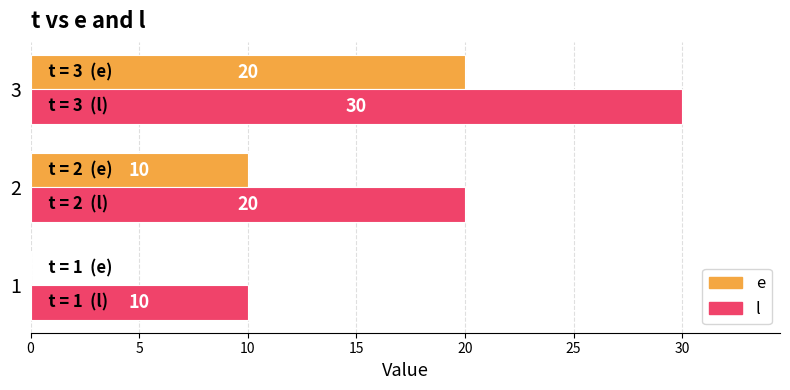

True or false: e has a value of 10 at 2.

True